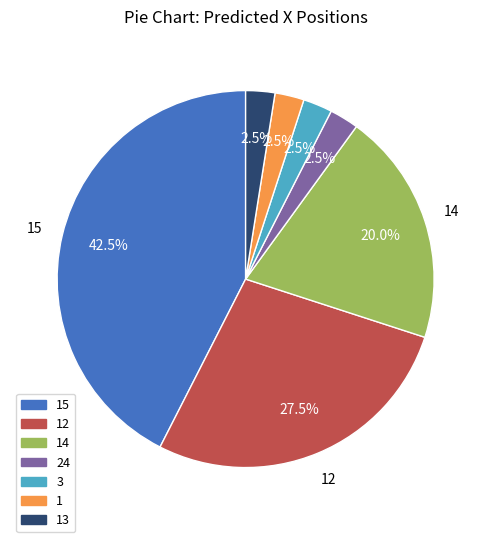

Which category has the biggest portion of the pie?

15